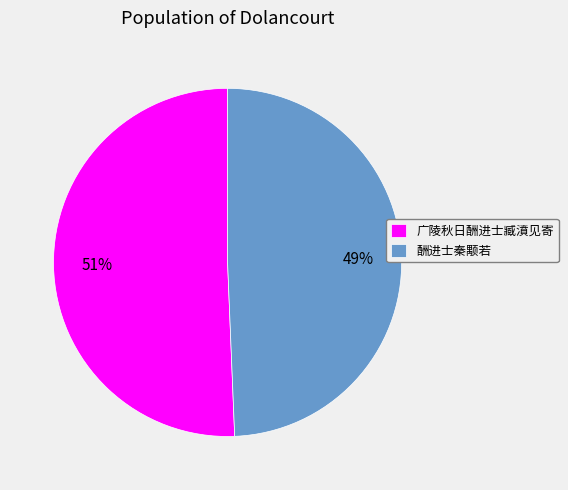

What percentage is the 广陵秋日酬进士臧濆见寄 slice, to the nearest percent?

51%